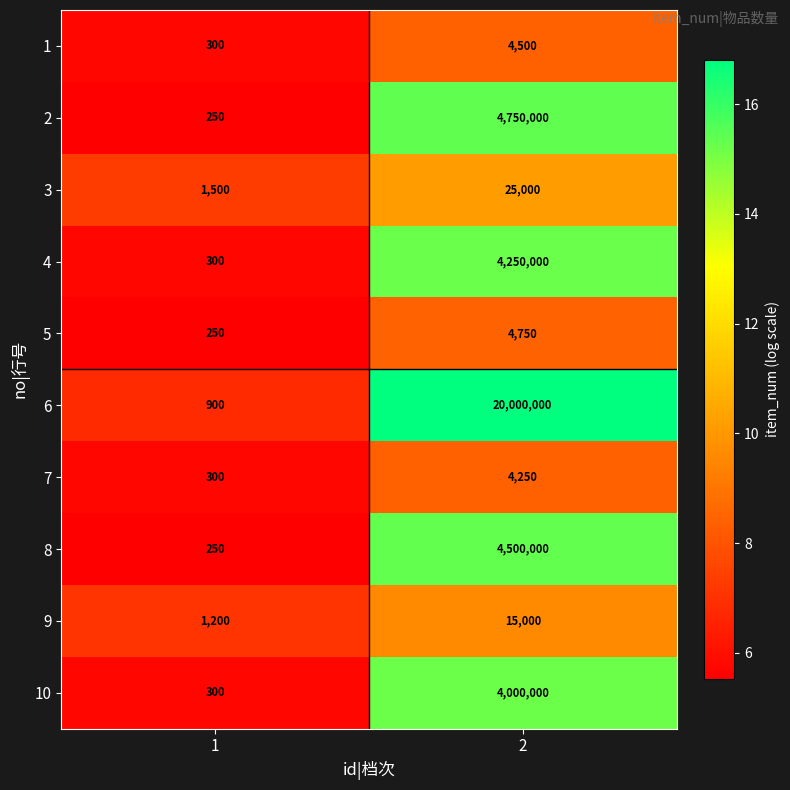

What is the sum of all 8 values?

4500250